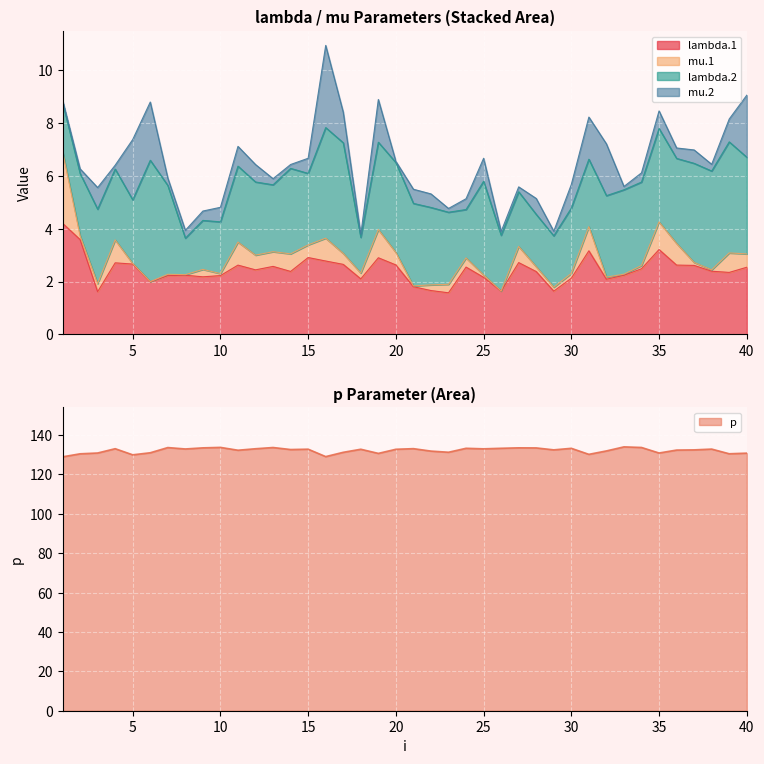

After their last crossing, which series has the higher values: mu.1 or mu.2?

mu.2